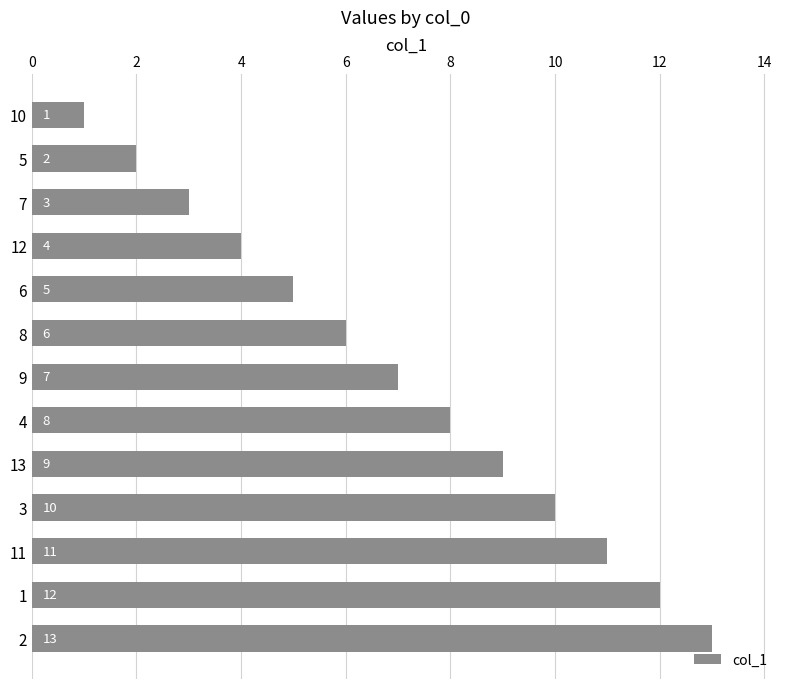

Which has a higher value, 13 or 3?

3